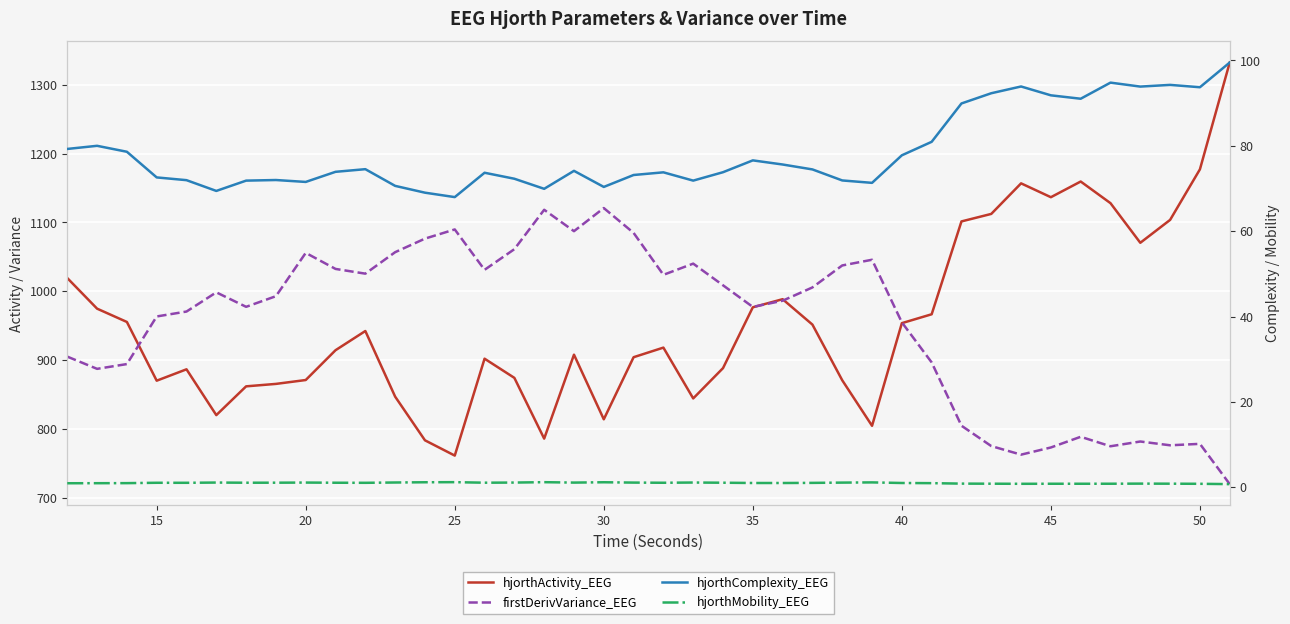

True or false: hjorthActivity_EEG and hjorthComplexity_EEG intersect in this chart.

False